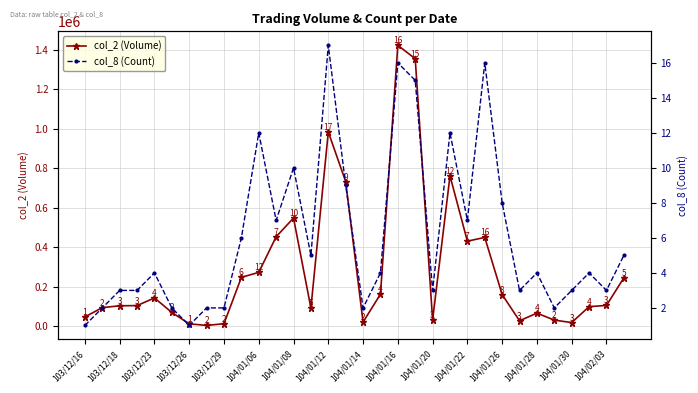

The value of col_2 (Volume) at 103/12/23 is 142600. True or false?

True